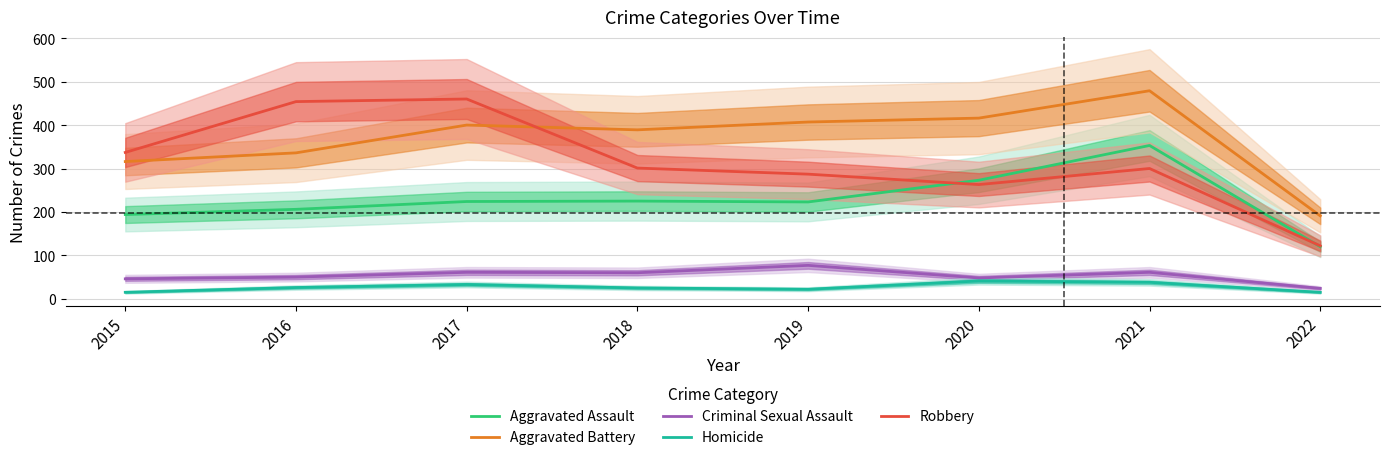

What is the value of the Robbery point at the 1st from the left?

337